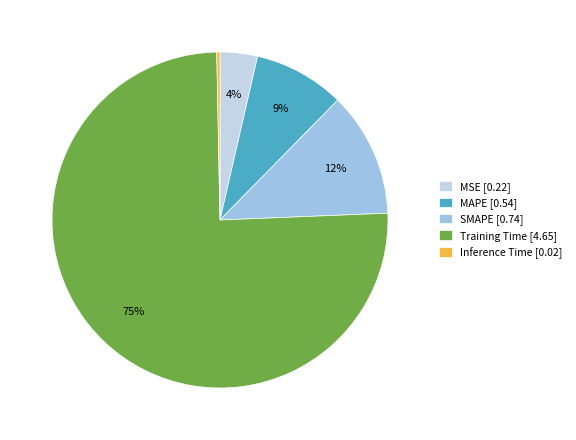

Rank the categories by value from lowest to highest.

Inference Time, MSE, MAPE, SMAPE, Training Time